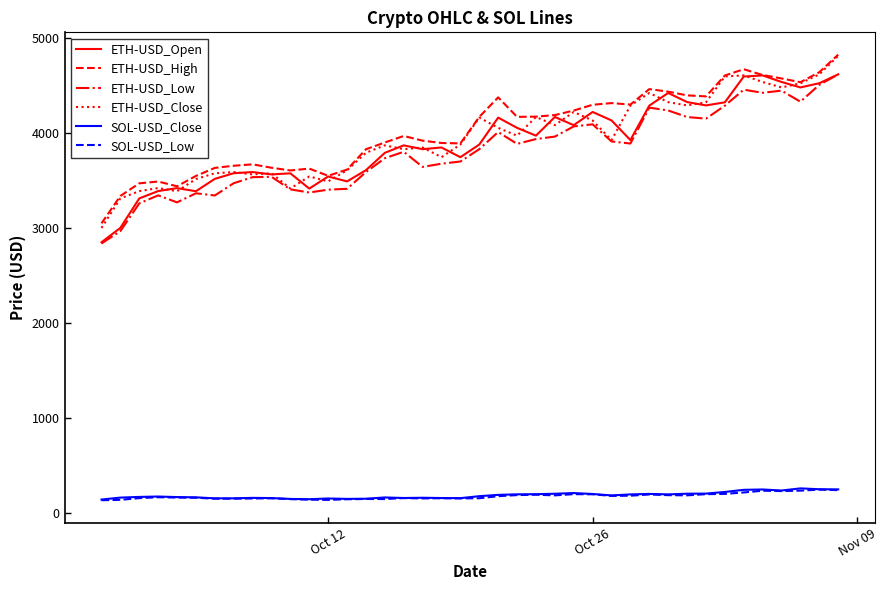

What is the greatest value displayed?

4825.0